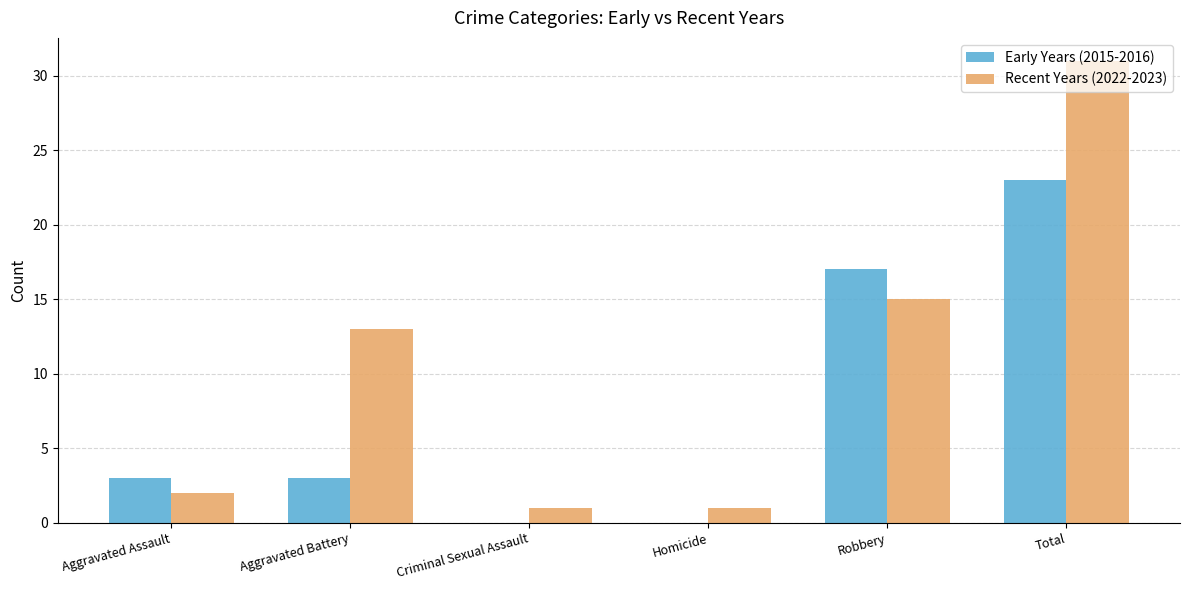

Is the value of Recent Years (2022-2023) at Aggravated Battery greater than the value of Early Years (2015-2016) at Criminal Sexual Assault?

Yes